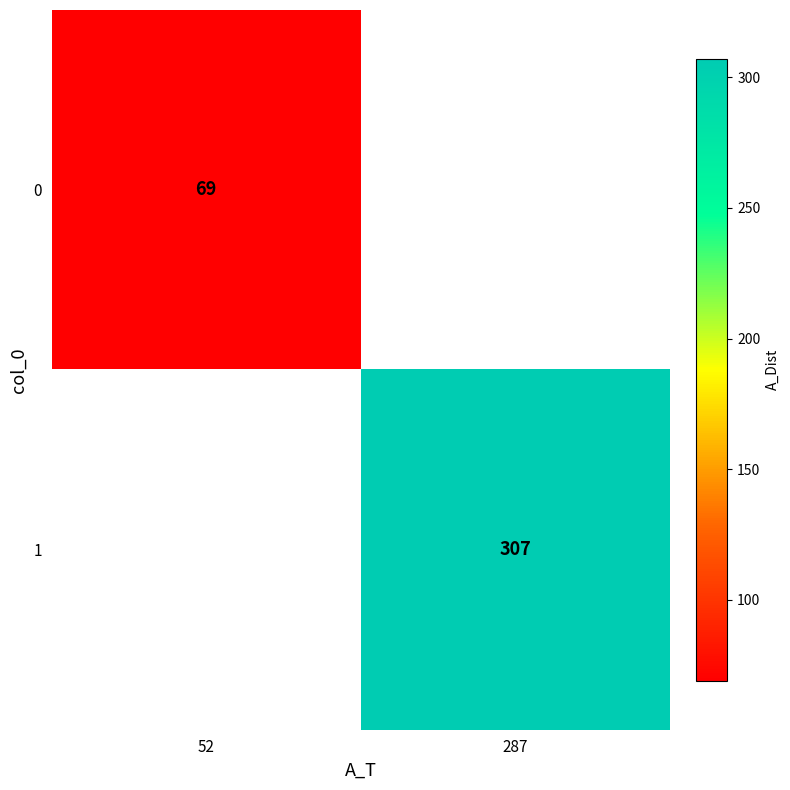

True or false: 1 has a value of 307 at 287.

True